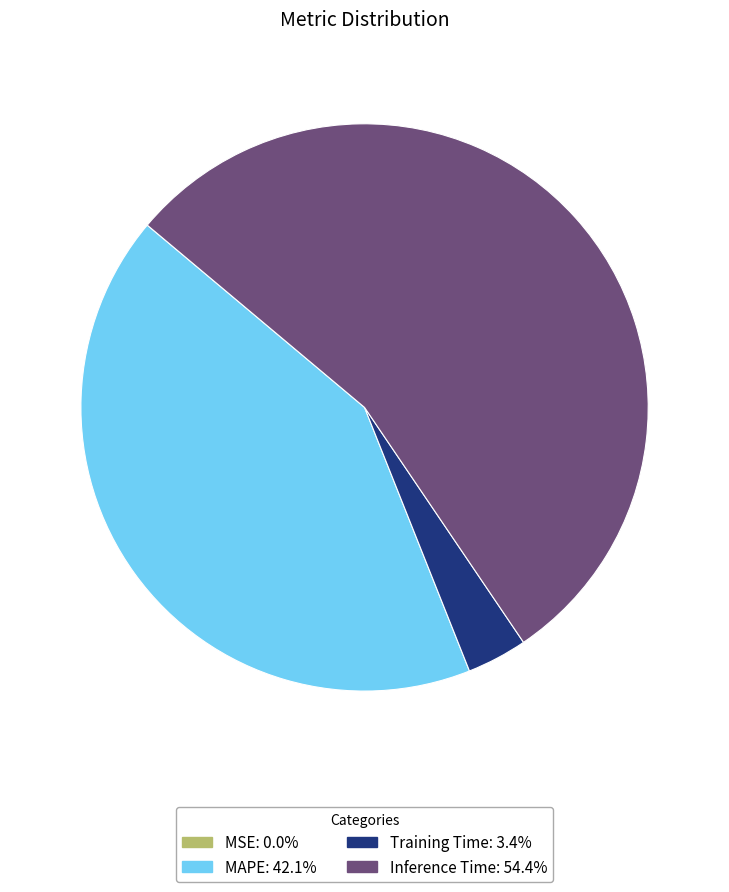

Is there a majority slice in this chart?

Yes